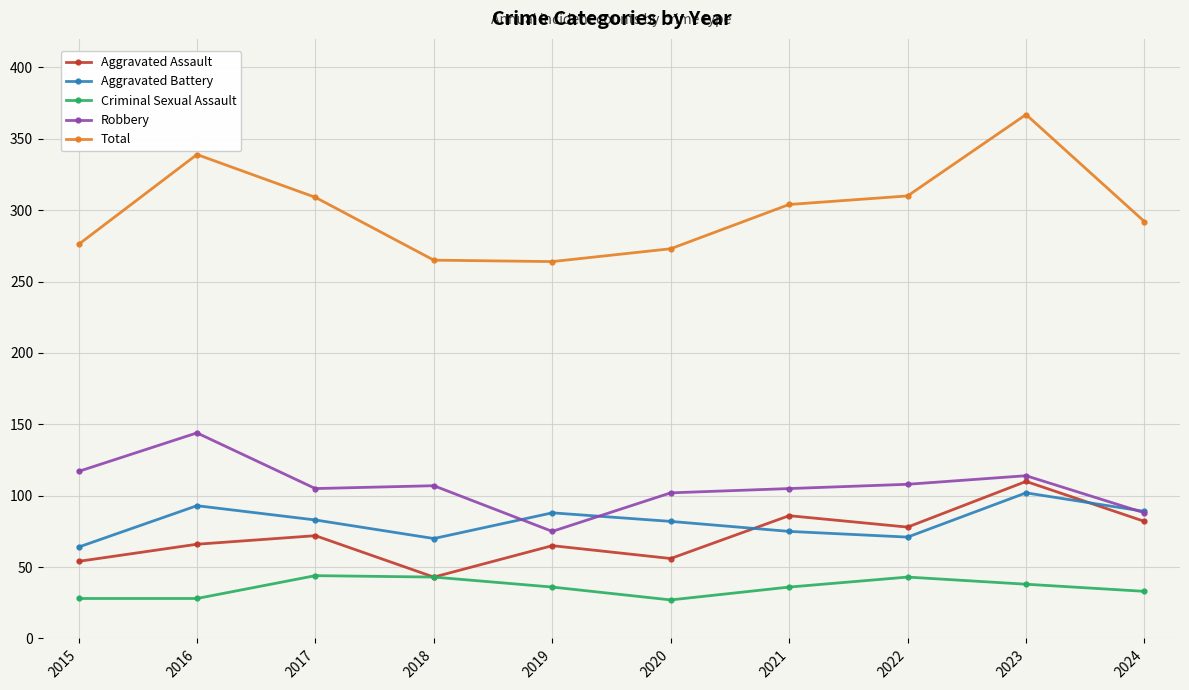

What is the greatest value displayed?

367